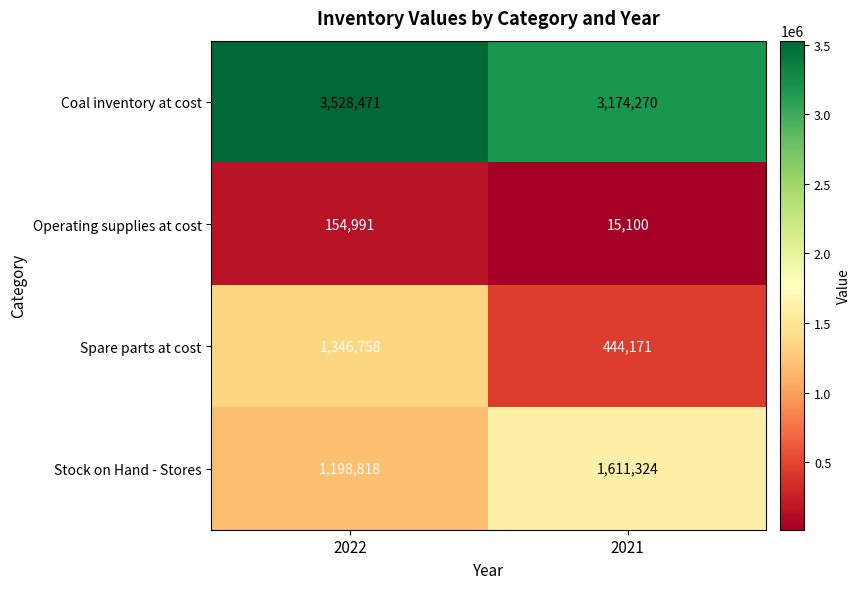

What is the smallest value displayed?

15100